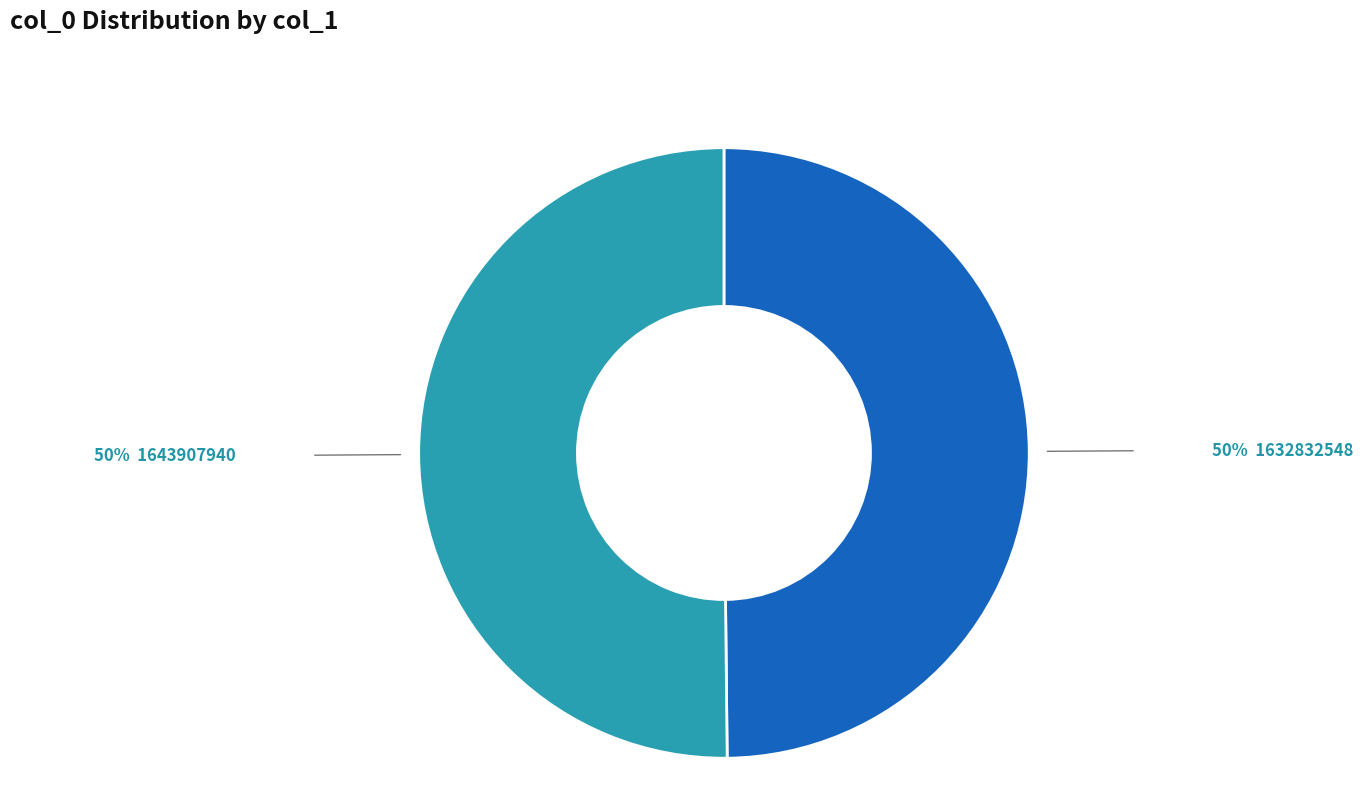

How many slices are in this pie chart?

2